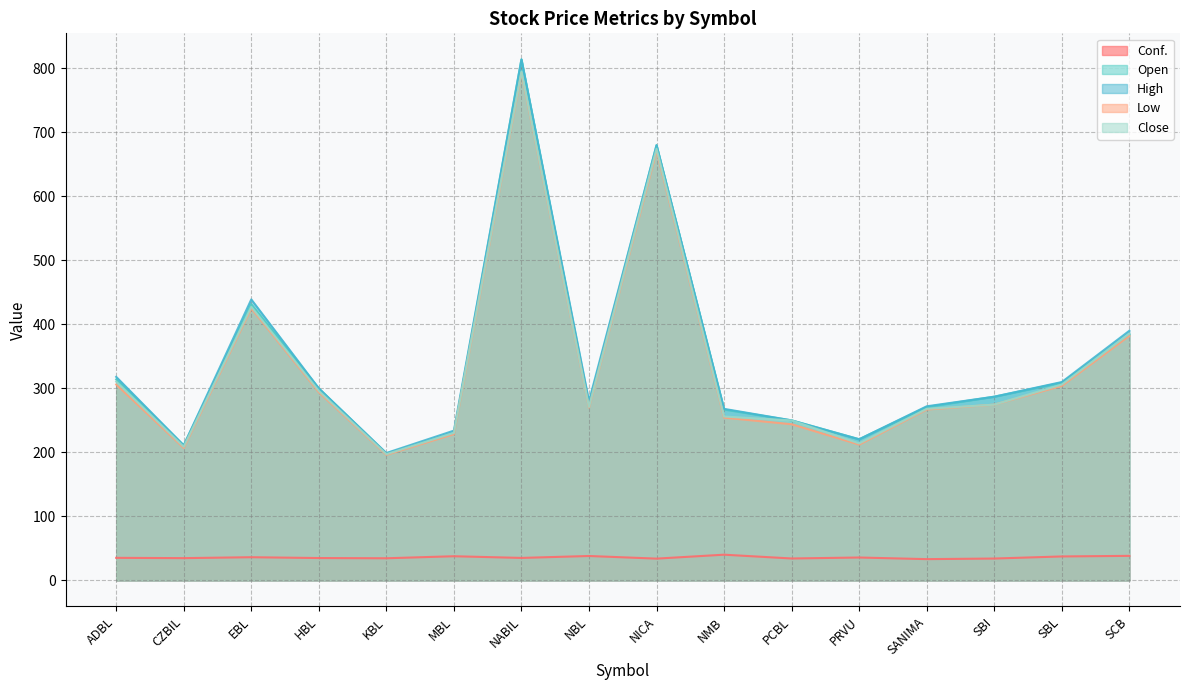

How many lines are shown in the chart?

5